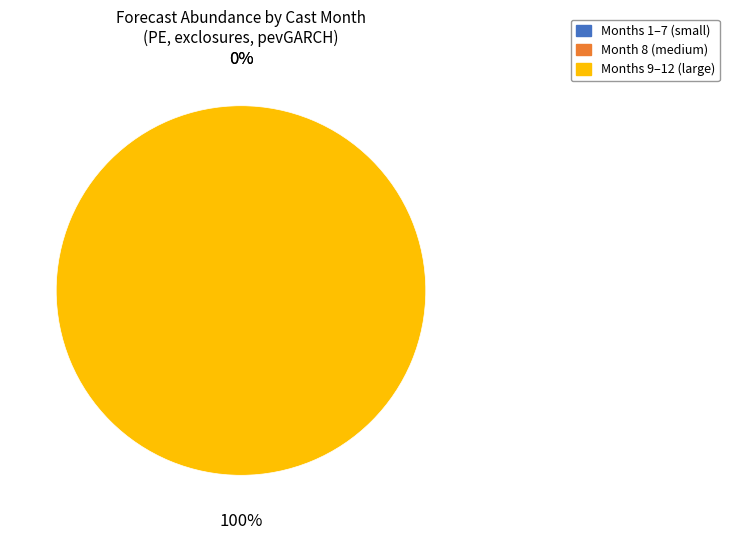

The 7 slice represents 1% of the pie. True or false?

False